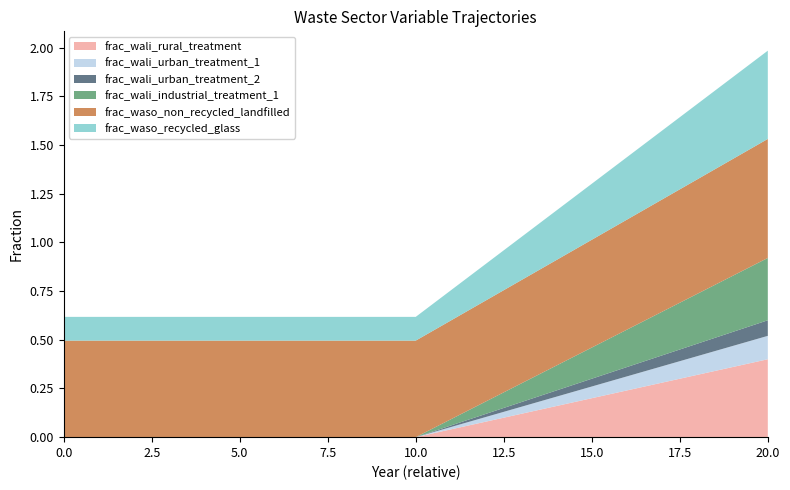

Reading left to right, what are all the values shown in this chart?

frac_wali_rural_treatment: 0=0.0	1=0.0	2=0.0	3=0.0	4=0.0	5=0.0	6=0.0	7=0.0	8=0.0	9=0.0	10=0.0	11=0.0	12=0.1	13=0.1	14=0.2	15=0.2	16=0.2	17=0.3	18=0.3	19=0.4	20=0.4
frac_wali_urban_treatment_1: 0=0.0	1=0.0	2=0.0	3=0.0	4=0.0	5=0.0	6=0.0	7=0.0	8=0.0	9=0.0	10=0.0	11=0.0	12=0.0	13=0.0	14=0.0	15=0.1	16=0.1	17=0.1	18=0.1	19=0.1	20=0.1
frac_wali_urban_treatment_2: 0=0.0	1=0.0	2=0.0	3=0.0	4=0.0	5=0.0	6=0.0	7=0.0	8=0.0	9=0.0	10=0.0	11=0.0	12=0.0	13=0.0	14=0.0	15=0.0	16=0.0	17=0.1	18=0.1	19=0.1	20=0.1
frac_wali_industrial_treatment_1: 0=0.0	1=0.0	2=0.0	3=0.0	4=0.0	5=0.0	6=0.0	7=0.0	8=0.0	9=0.0	10=0.0	11=0.0	12=0.1	13=0.1	14=0.1	15=0.2	16=0.2	17=0.2	18=0.3	19=0.3	20=0.3
frac_waso_non_recycled_landfilled: 0=0.5	1=0.5	2=0.5	3=0.5	4=0.5	5=0.5	6=0.5	7=0.5	8=0.5	9=0.5	10=0.5	11=0.5	12=0.5	13=0.5	14=0.5	15=0.6	16=0.6	17=0.6	18=0.6	19=0.6	20=0.6
frac_waso_recycled_glass: 0=0.1	1=0.1	2=0.1	3=0.1	4=0.1	5=0.1	6=0.1	7=0.1	8=0.1	9=0.1	10=0.1	11=0.2	12=0.2	13=0.2	14=0.3	15=0.3	16=0.3	17=0.4	18=0.4	19=0.4	20=0.5